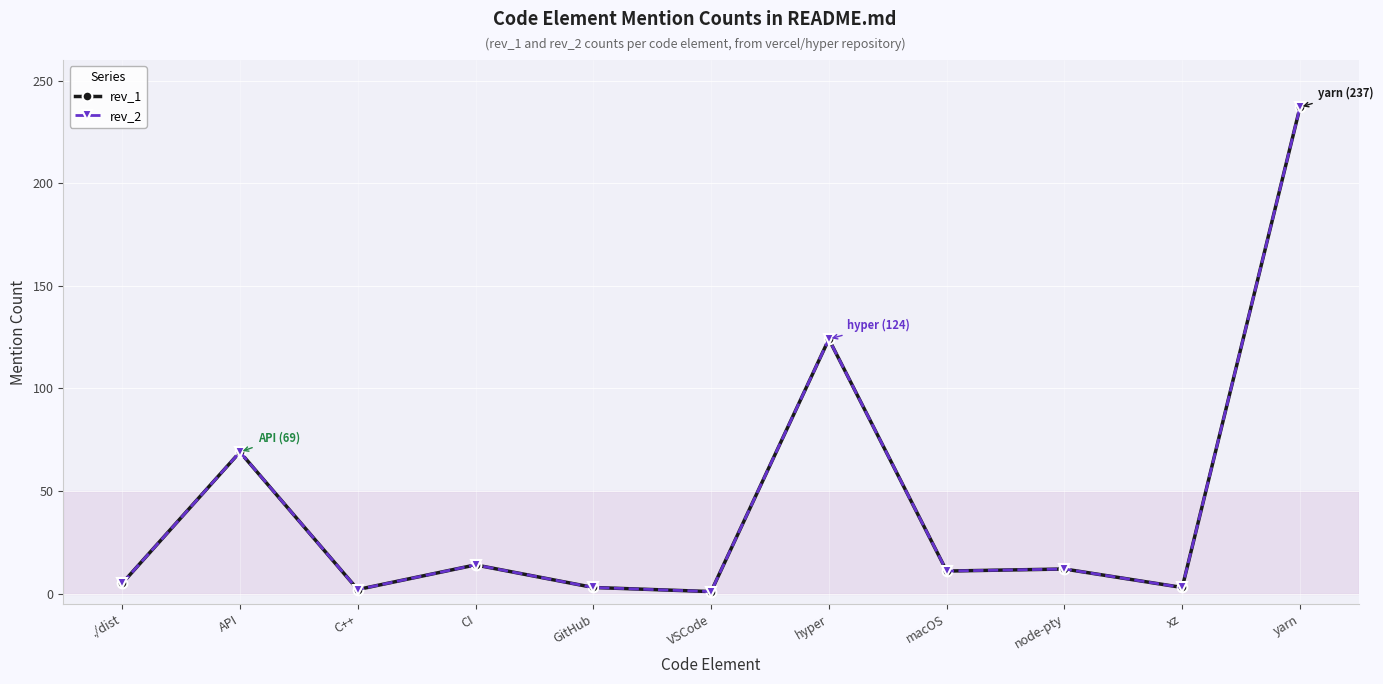

At which label does rev_1 first exceed 11?

API